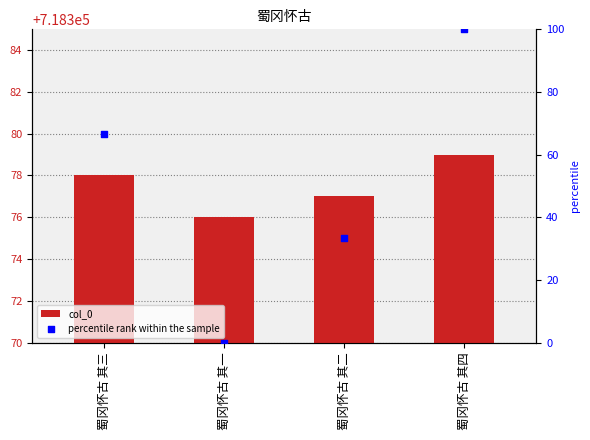

Which series has the largest total across all categories?

col_0